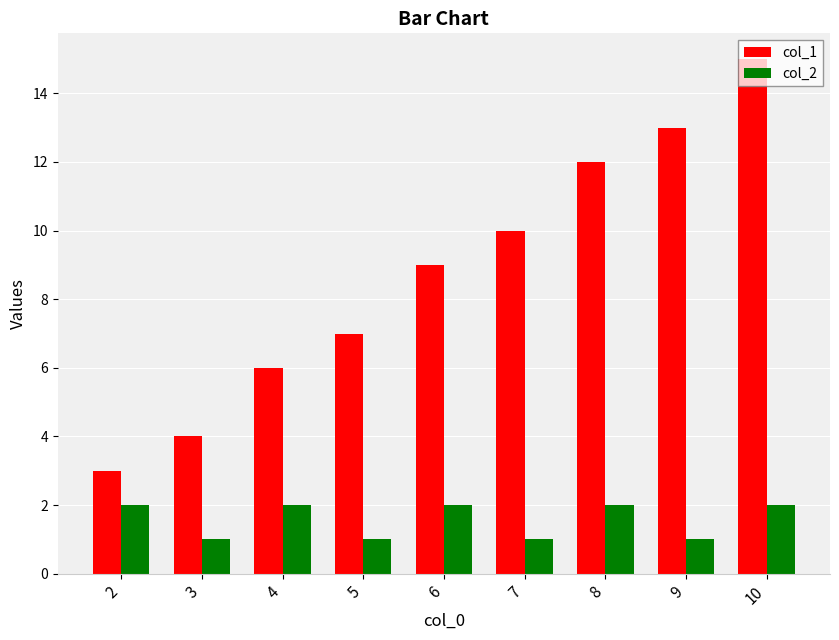

What is the difference between the highest and lowest values at 10?

13